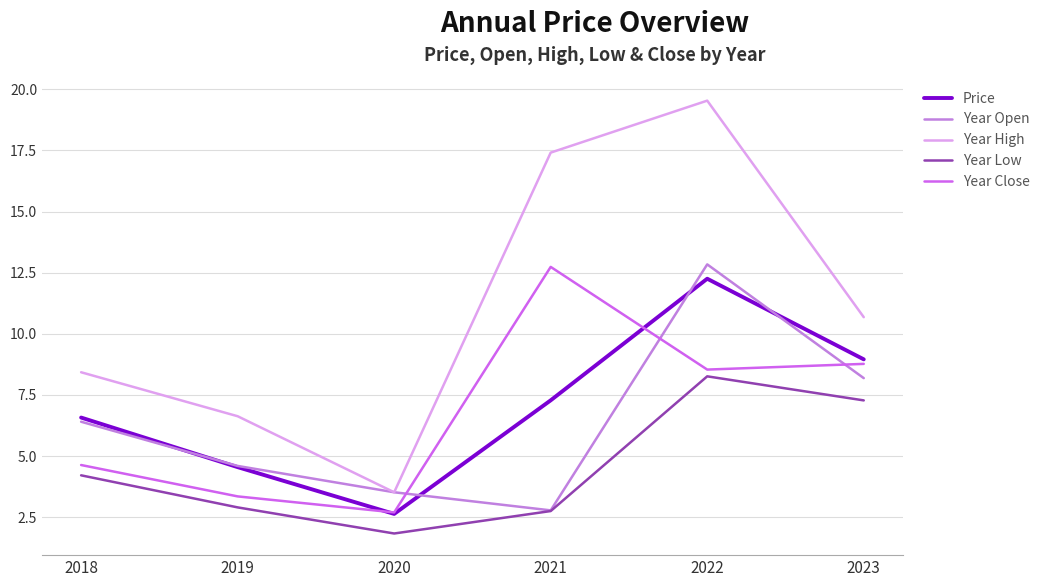

True or false: Price and Year High intersect in this chart.

False